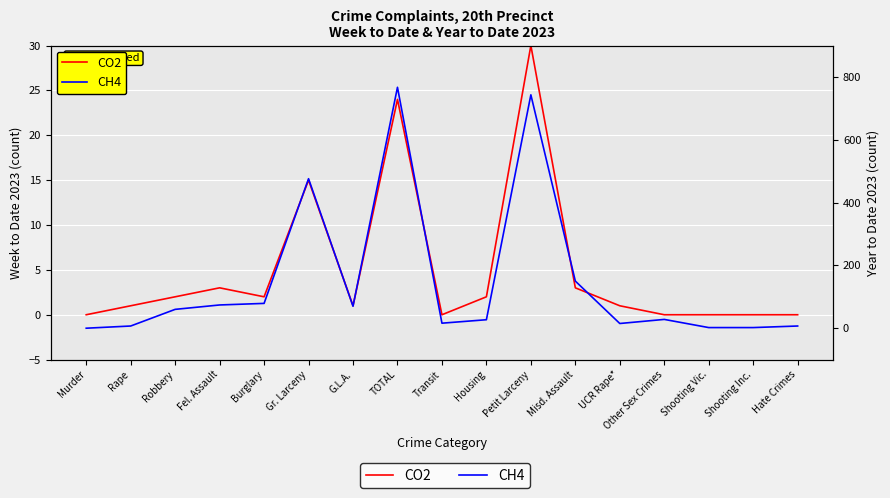

At how many categories does at least one series exceed 736?

2